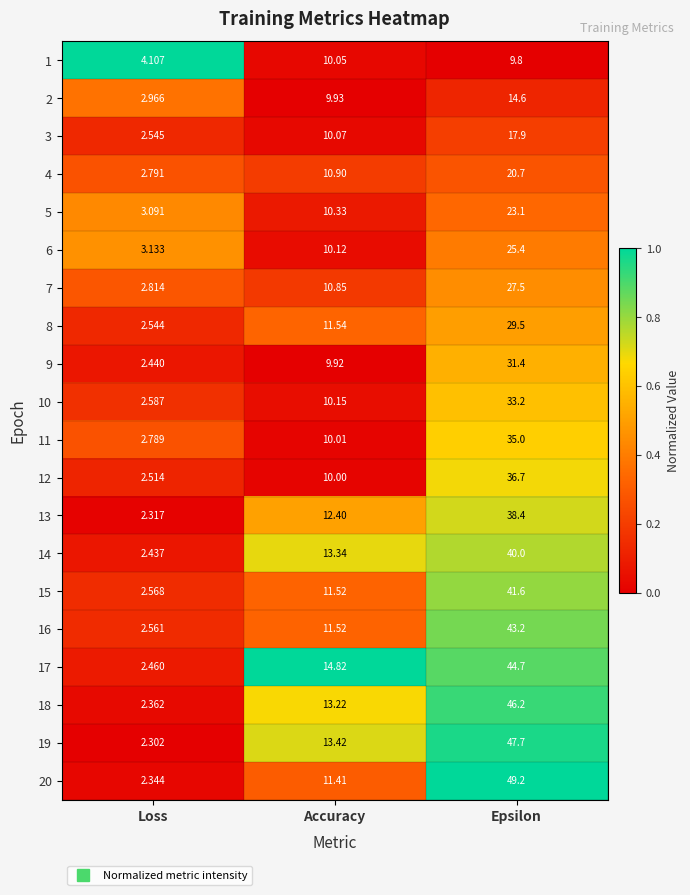

Rank the categories by 9 value from highest to lowest.

Epsilon, Accuracy, Loss